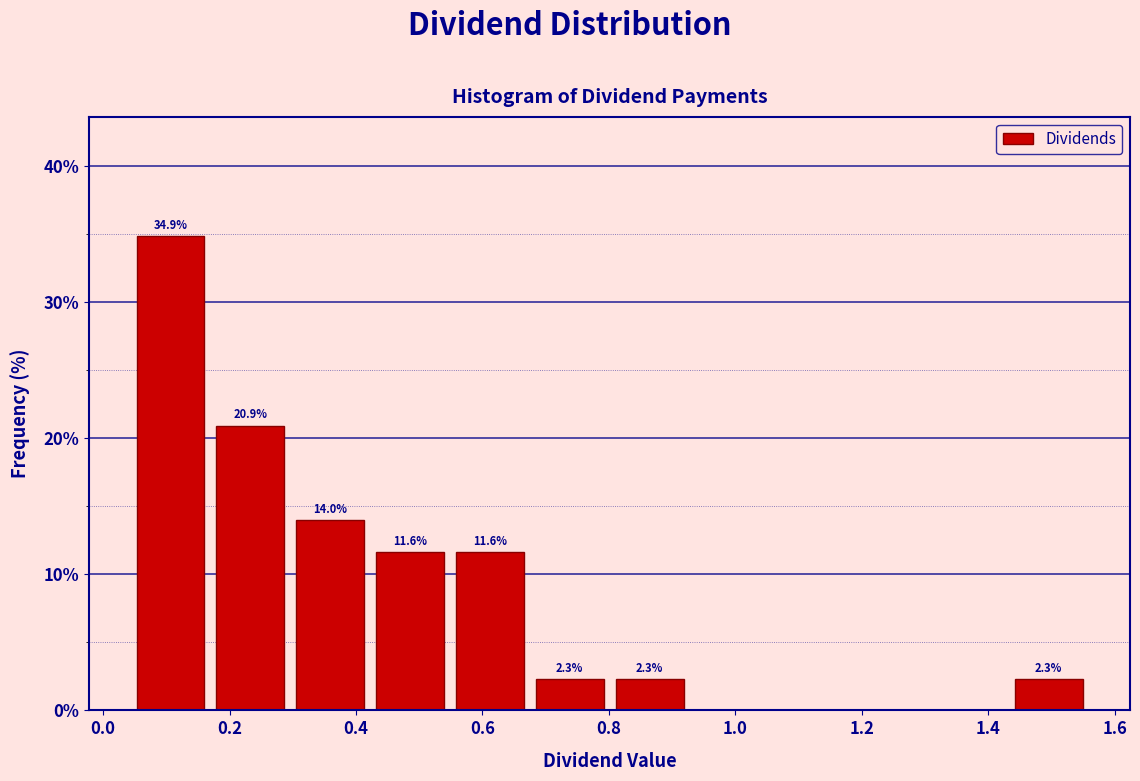

Over which range of the x-axis is the bar tallest?

0.04 to 0.16